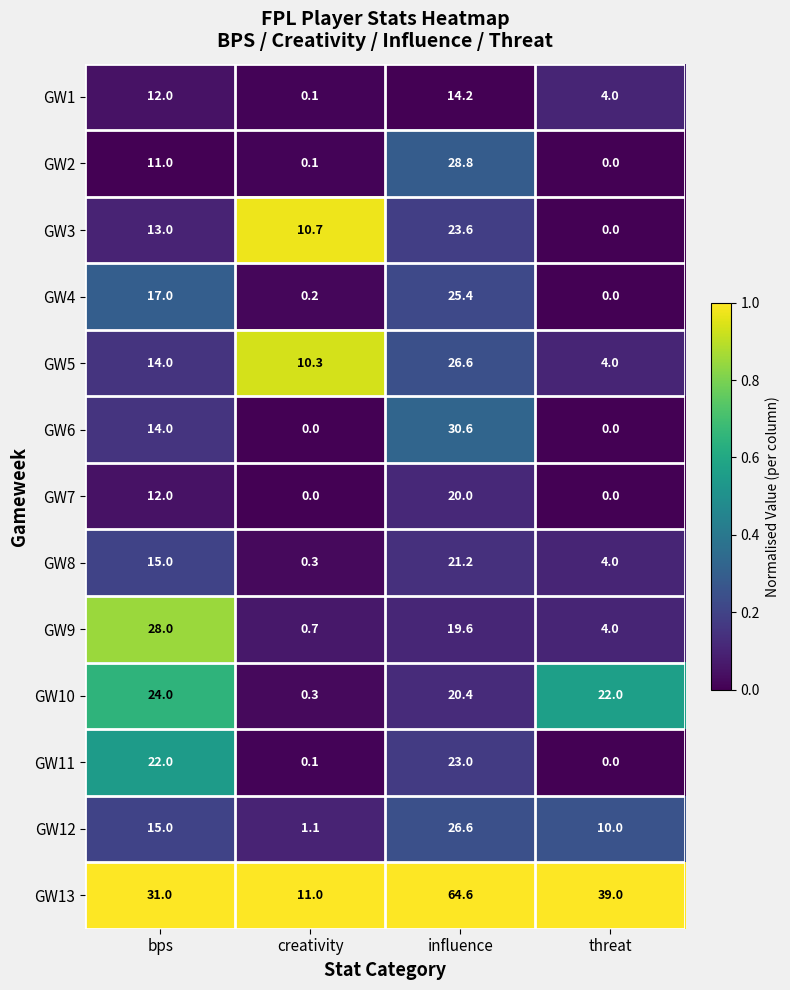

What is the average value of the GW1 series?

7.6